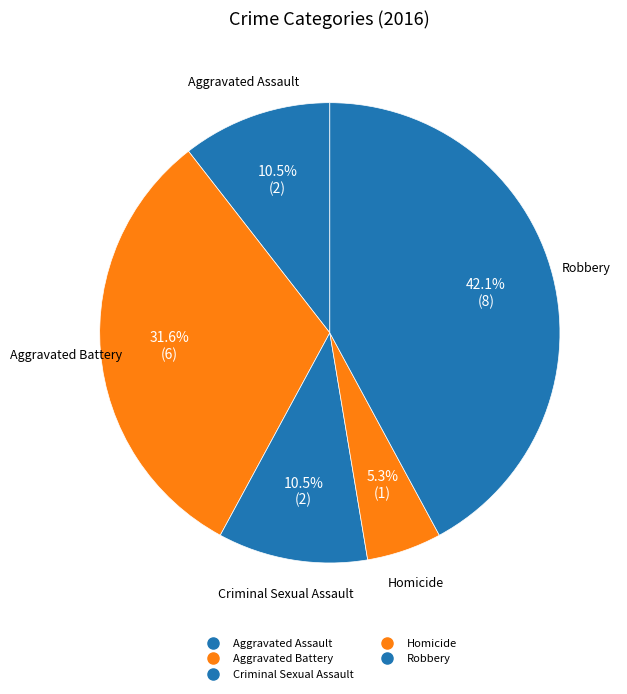

To the nearest percent, what is the average slice percentage?

20%